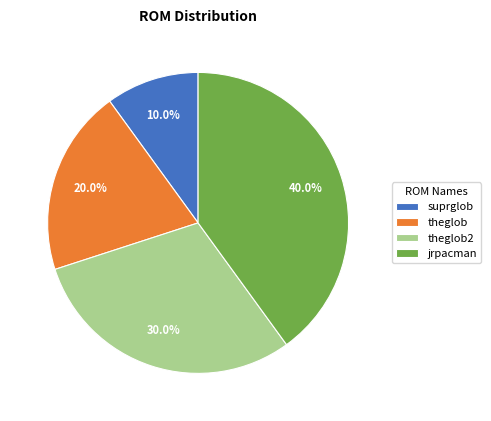

Approximately how many times larger is the value at theglob compared to jrpacman?

0.5